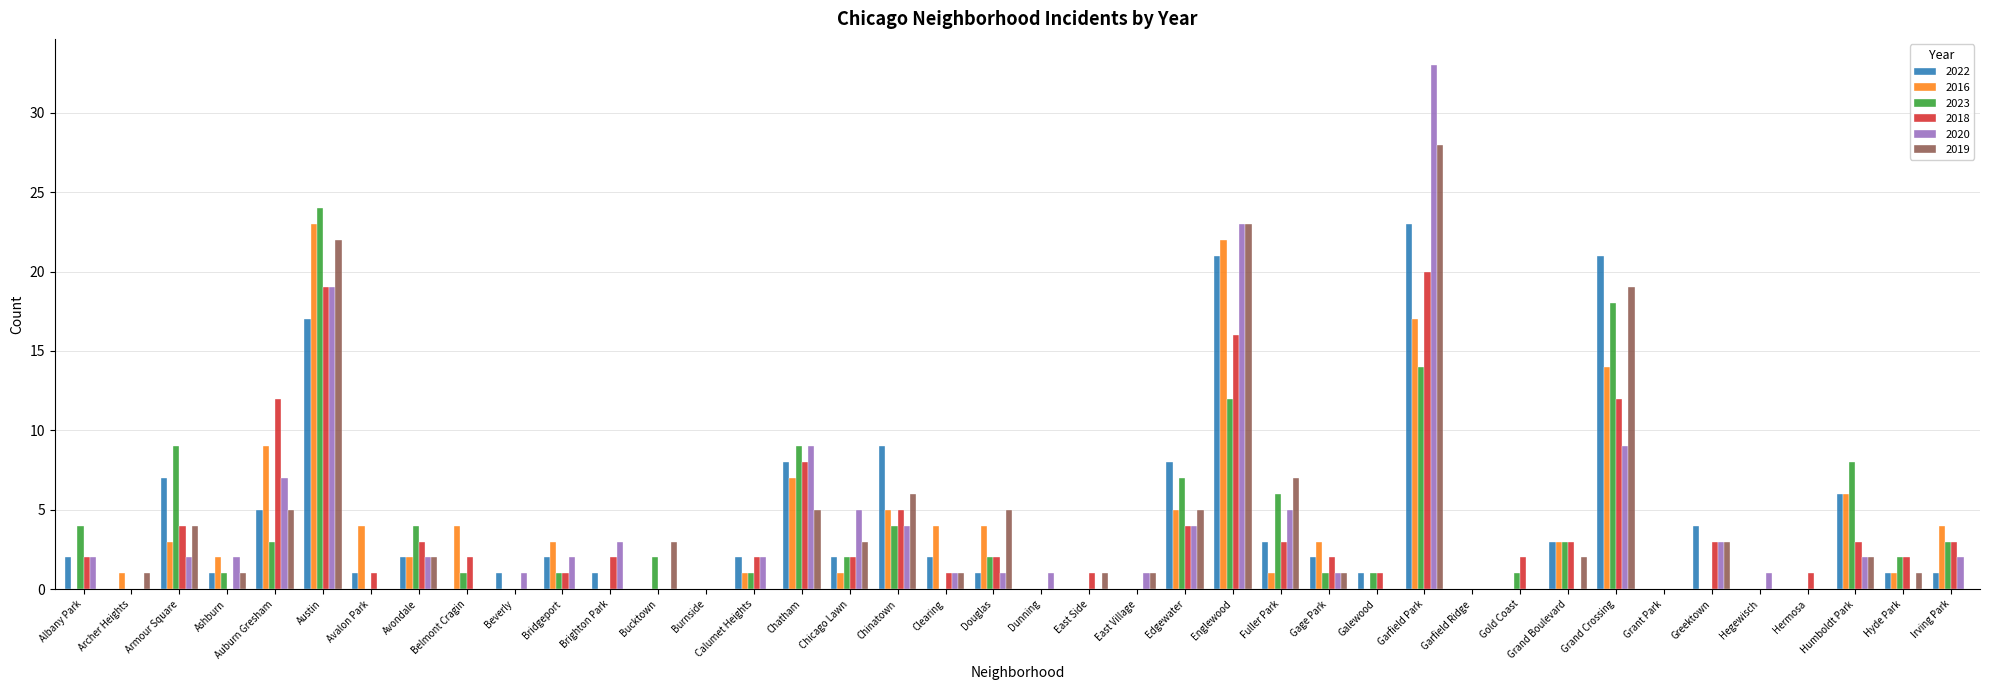

Which series changed the most between Burnside and Humboldt Park?

2023